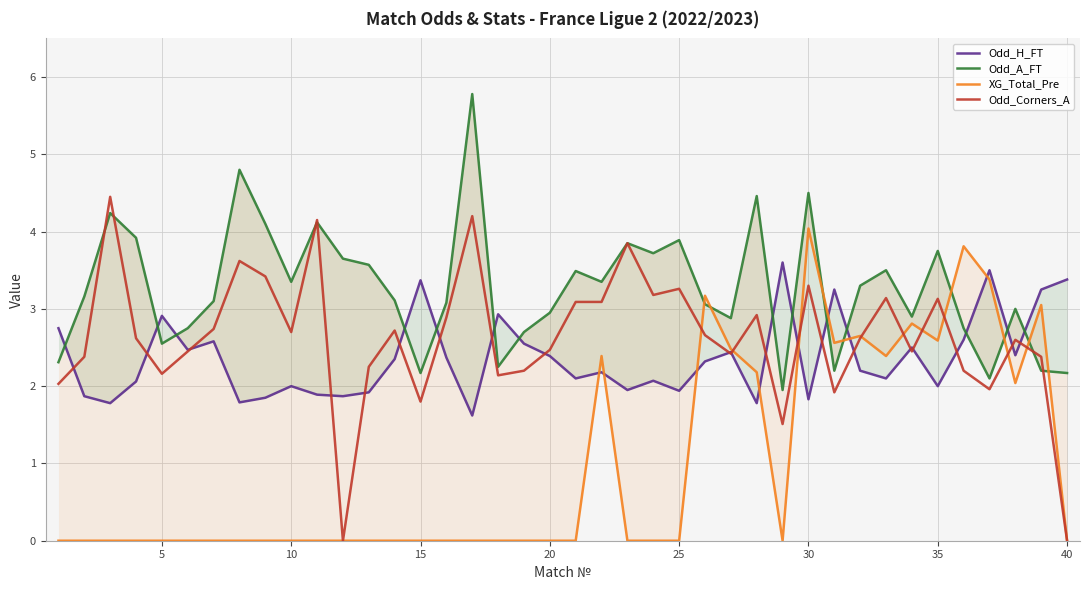

At how many categories does at least one series exceed 0?

40